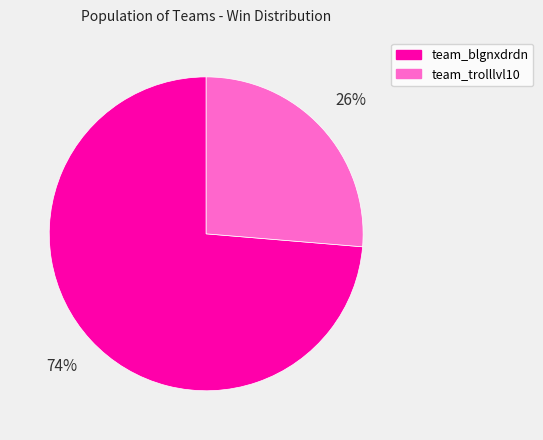

To the nearest percent, what portion does team_trolllvl10 represent?

26%